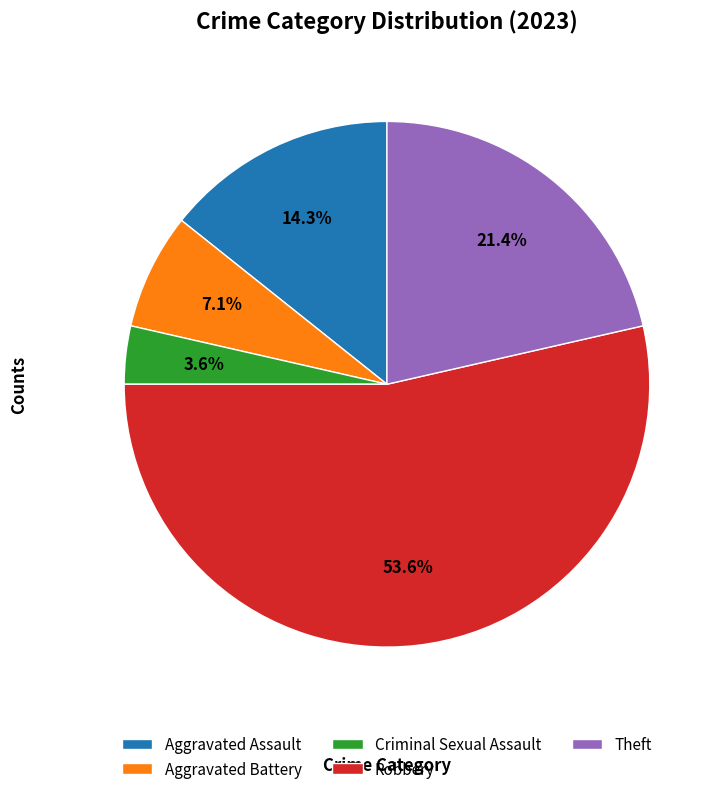

What is the total percentage of Robbery and Aggravated Battery?

60.7%